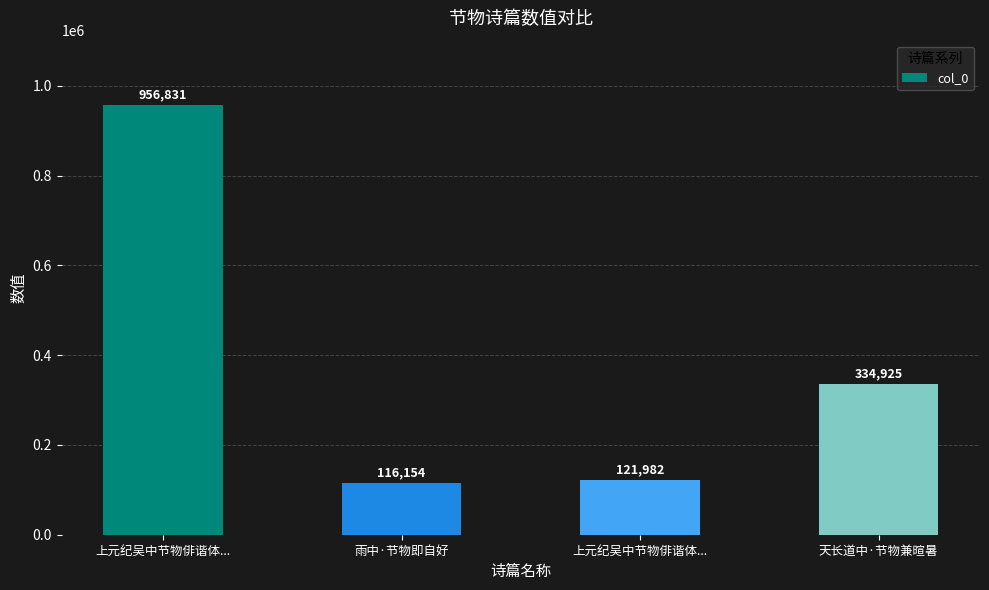

What is the label of the 1st bar from the left?

上元纪吴中节物俳谐体...